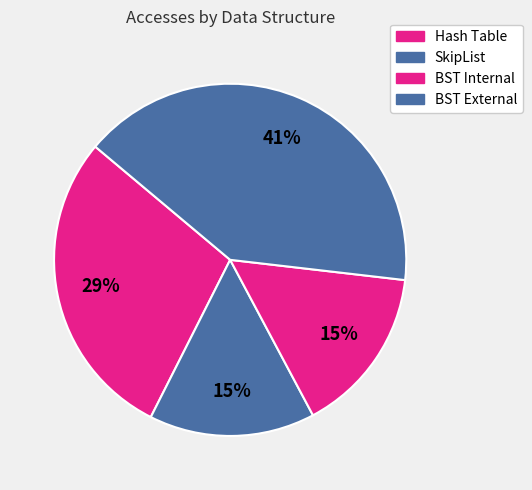

Is it true that BST External is 55% of the pie?

False